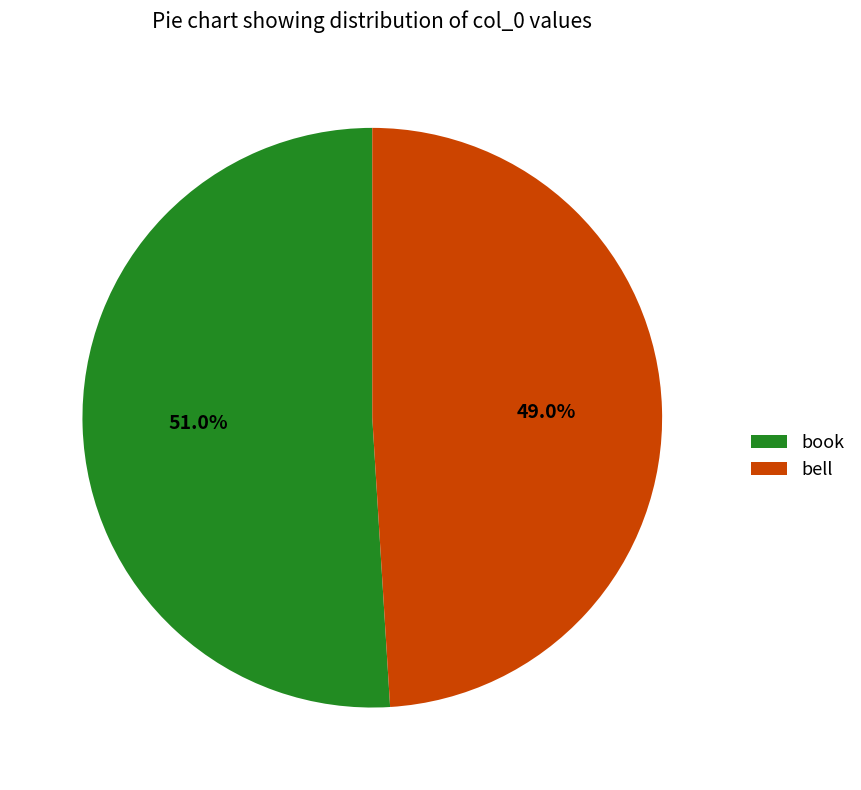

What percentage is the book slice, to the nearest percent?

51%